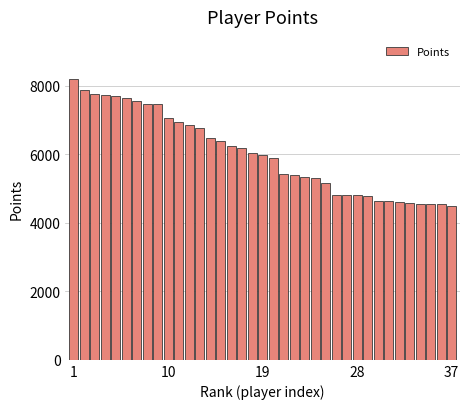

What is the value of the 7th bar from the left?

7543